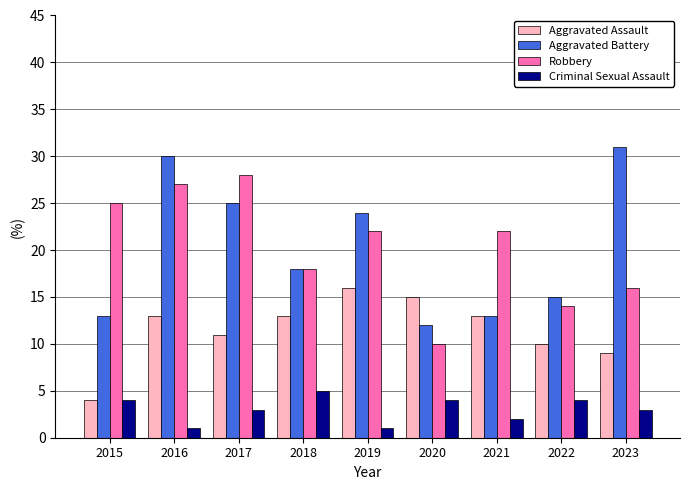

Reading left to right, what are all the values shown in this chart?

Aggravated Assault: 2015=4	2016=13	2017=11	2018=13	2019=16	2020=15	2021=13	2022=10	2023=9
Aggravated Battery: 2015=13	2016=30	2017=25	2018=18	2019=24	2020=12	2021=13	2022=15	2023=31
Robbery: 2015=25	2016=27	2017=28	2018=18	2019=22	2020=10	2021=22	2022=14	2023=16
Criminal Sexual Assault: 2015=4	2016=1	2017=3	2018=5	2019=1	2020=4	2021=2	2022=4	2023=3